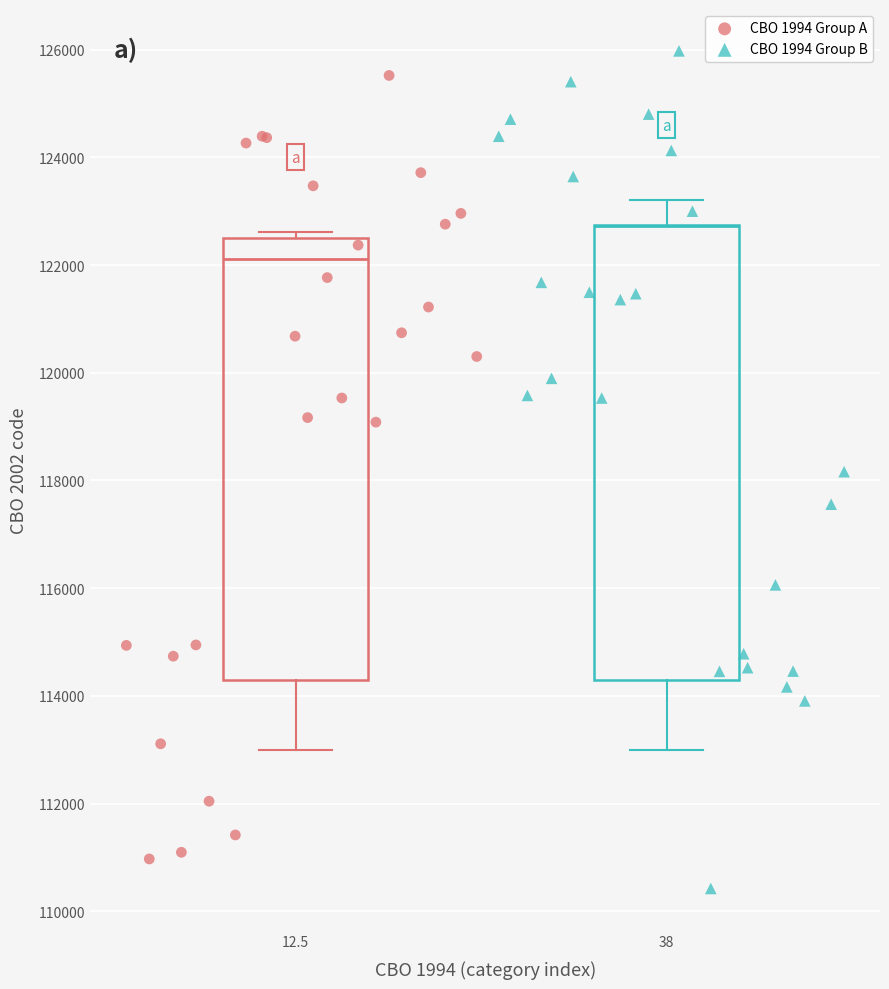

What are all the series names shown in the legend?

CBO 1994 Group A, CBO 1994 Group B